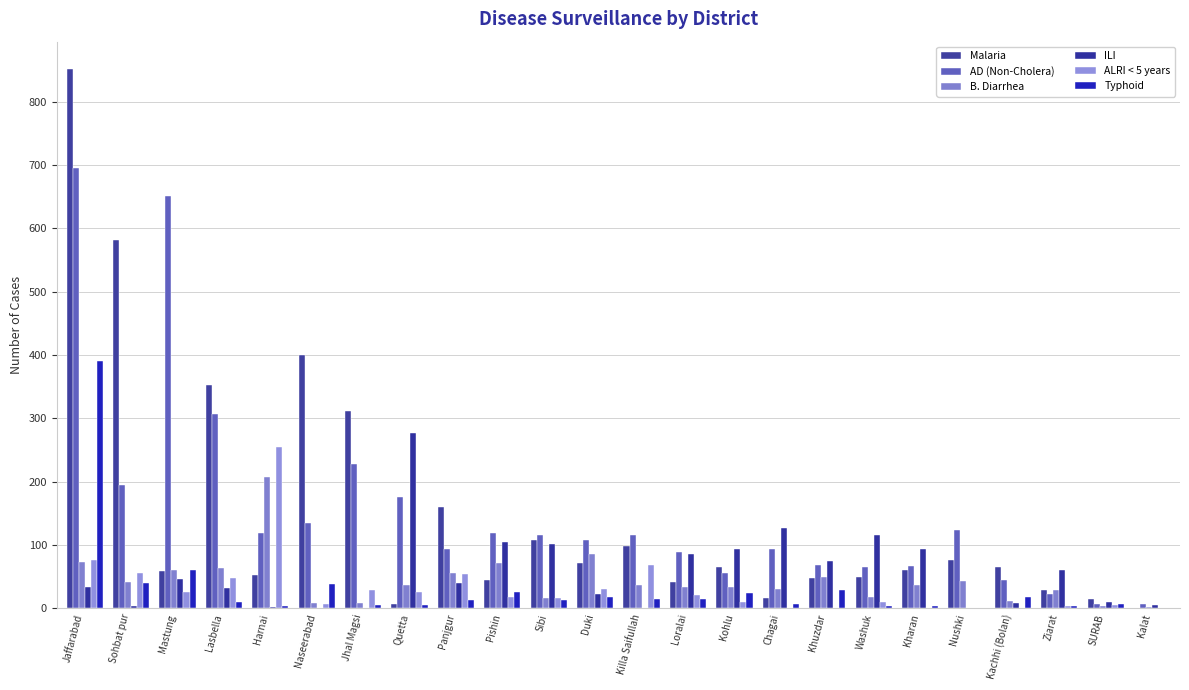

How many groups of bars are there?

24